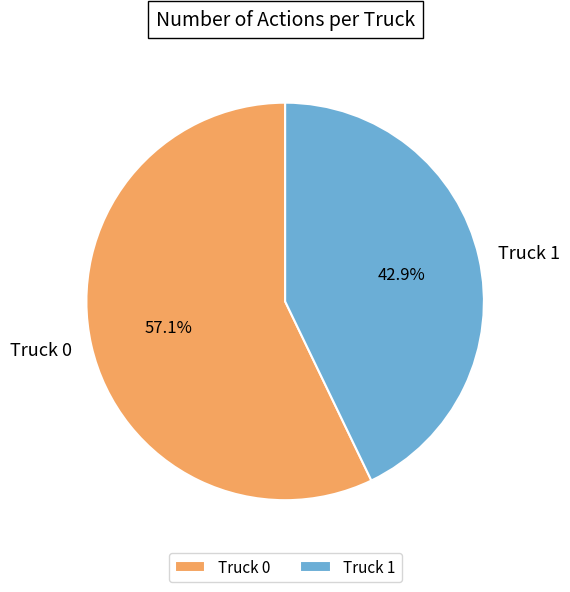

To the nearest percent, what is the difference between the largest and smallest slice percentages?

14%